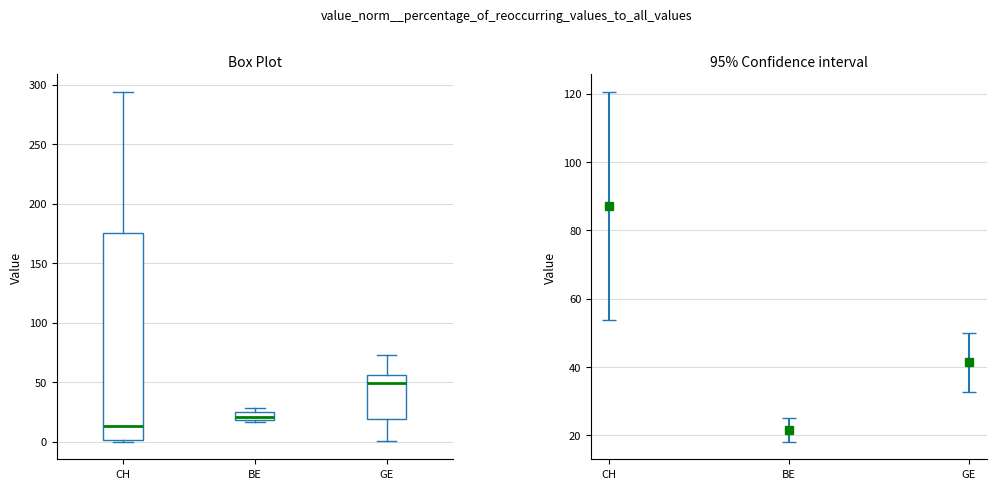

Comparing the boxes themselves (not the whiskers), which one is the tallest?

CH